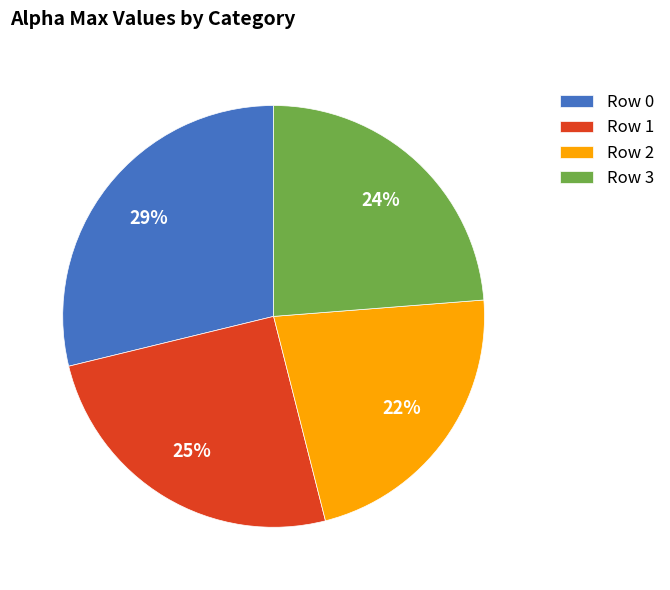

Do Row 1 and Row 0 together represent more than half of the pie?

Yes